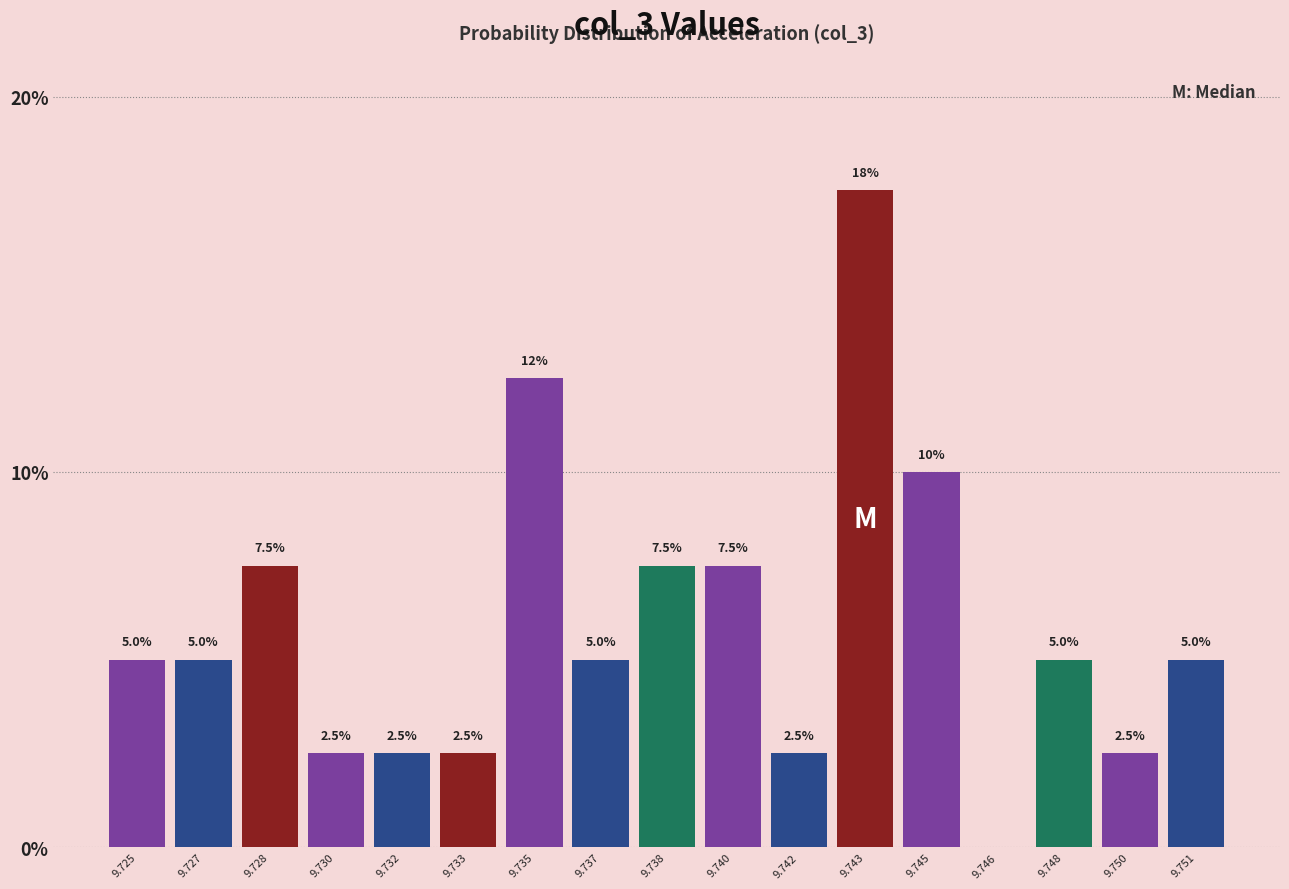

Reading right to left, transcribe all the data shown in this chart.

9.751=5.0	9.750=2.5	9.748=5.0	9.746=0.0	9.745=10.0	9.743=17.5	9.742=2.5	9.740=7.5	9.738=7.5	9.737=5.0	9.735=12.5	9.733=2.5	9.732=2.5	9.730=2.5	9.728=7.5	9.727=5.0	9.725=5.0